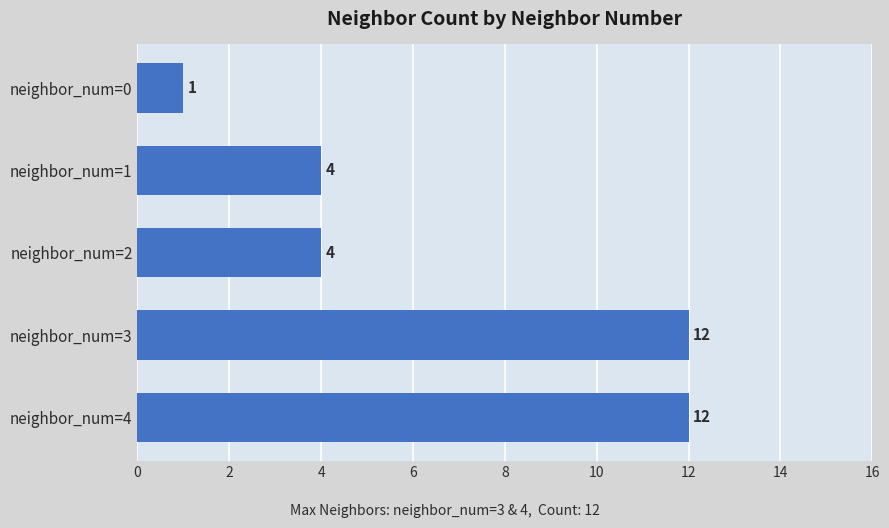

Is it true that the value at neighbor_num=3 is 12?

True